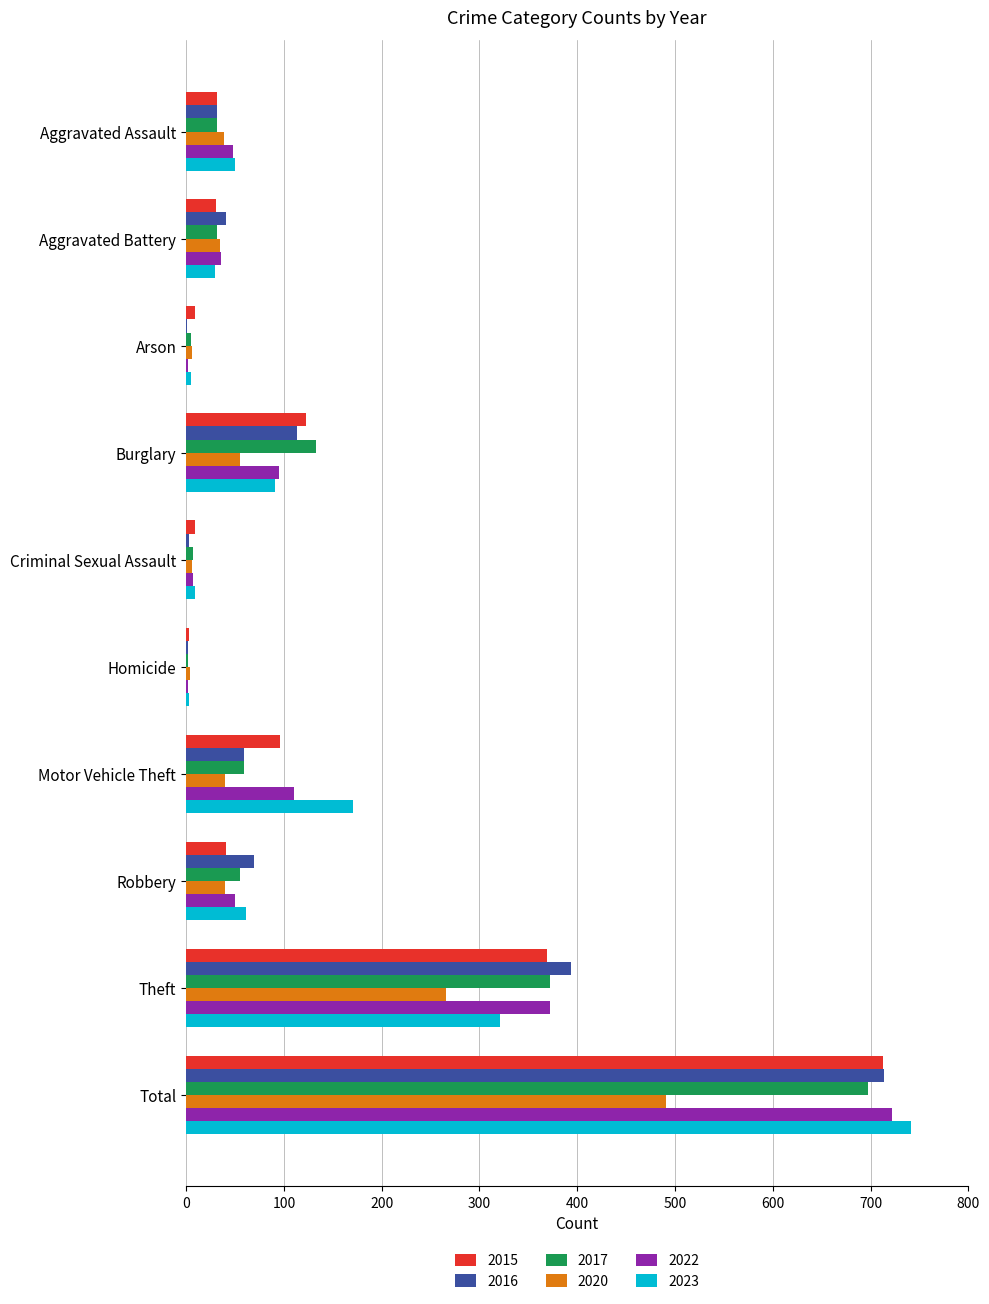

What is the approximate value of 2015 at Homicide?

3